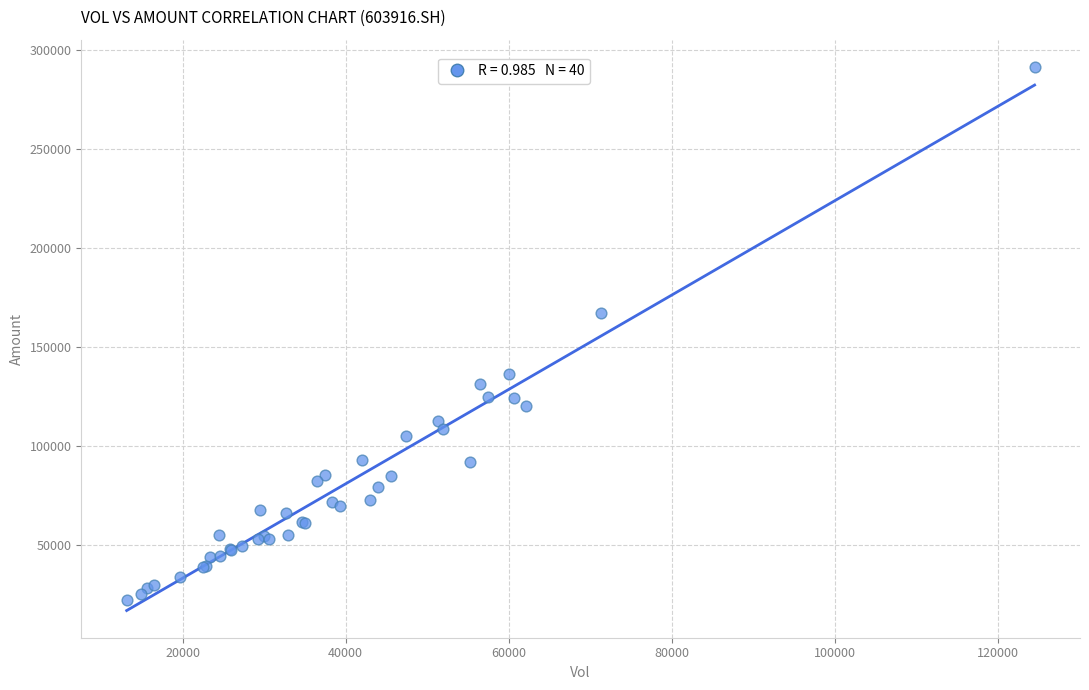

What Y value in the scatter plot is closest to 157098?

167124.9